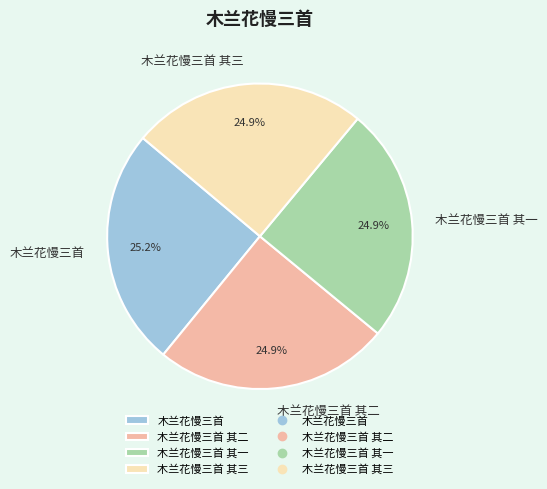

To the nearest percent, what percentage of the pie is 木兰花慢三首 其一?

25%